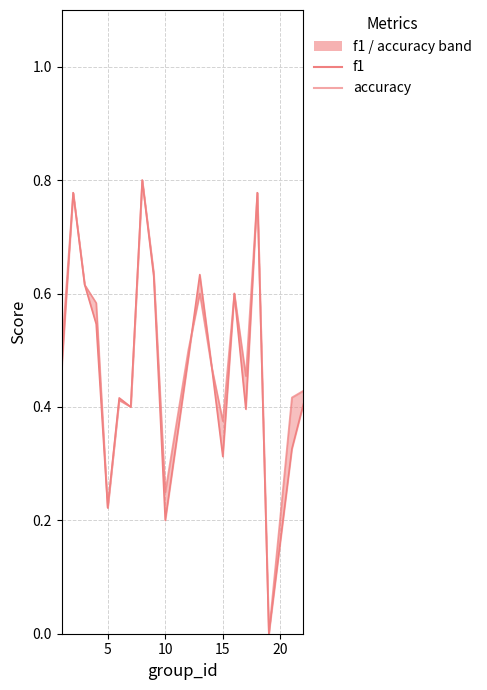

How many f1 values are between 0 and 1?

20